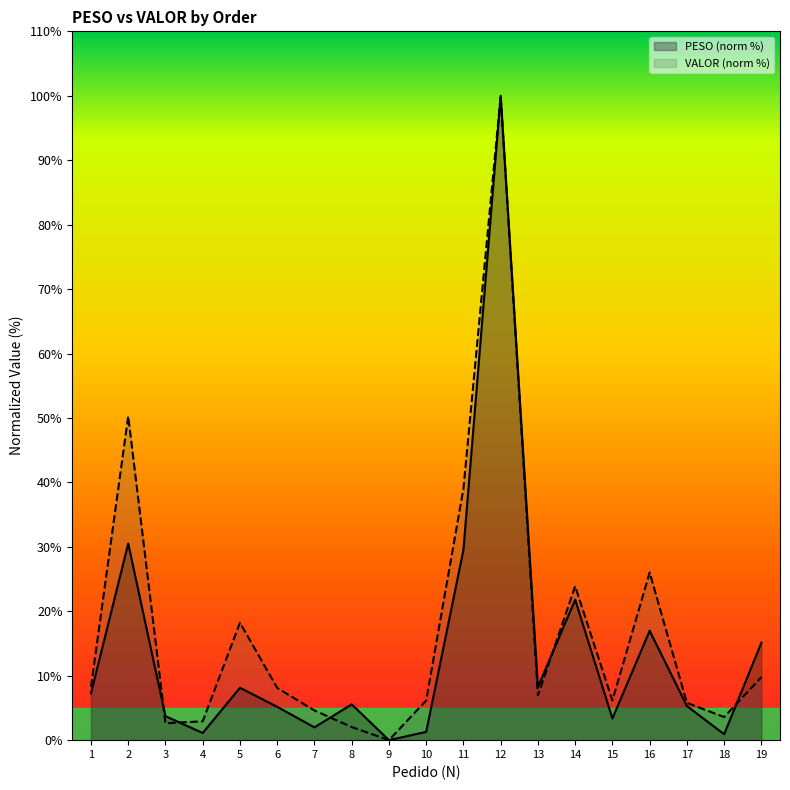

What is the average value of the VALOR series?

17.1